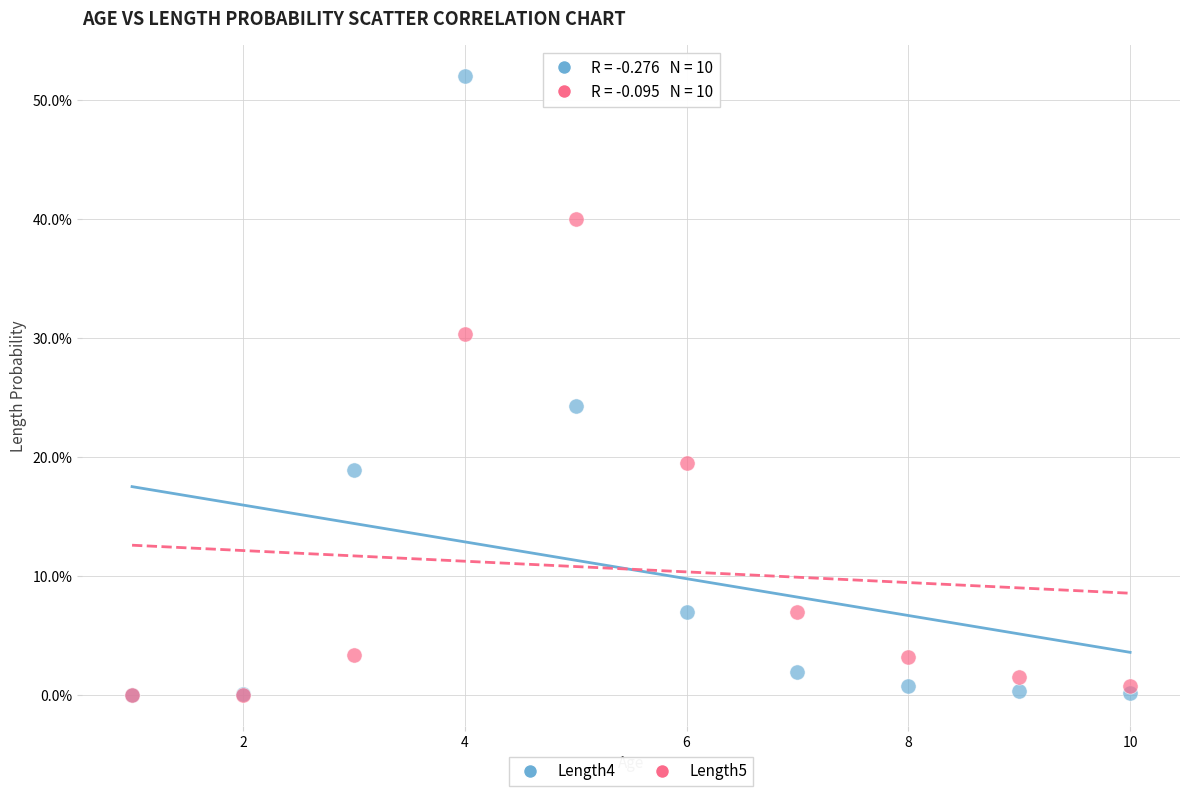

Which series reaches the maximum Y coordinate?

Length4